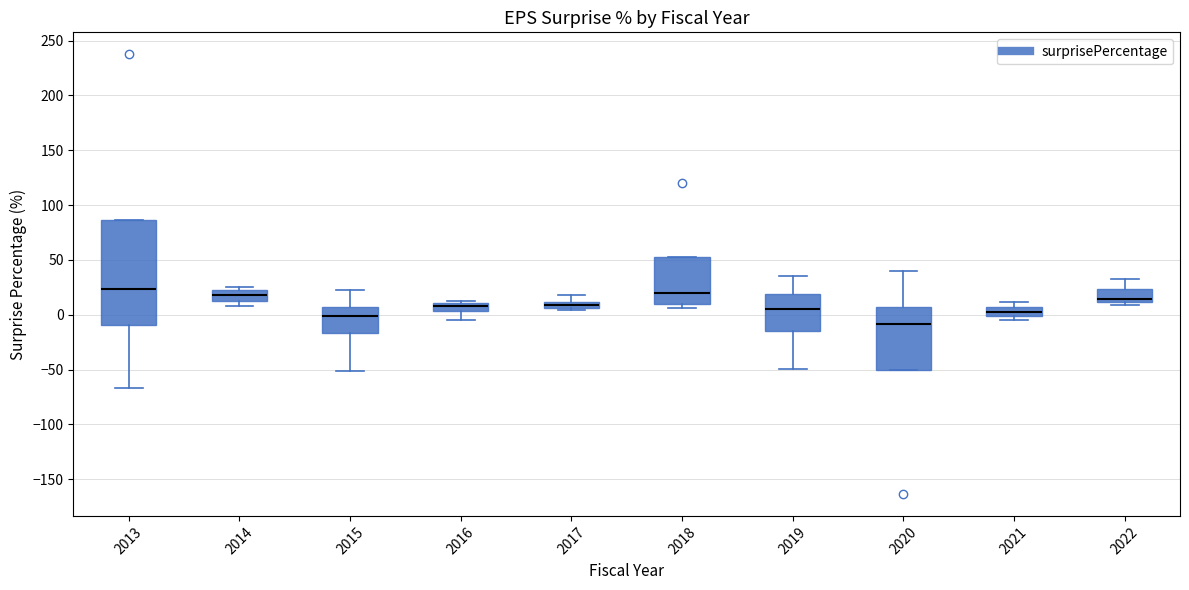

Comparing the boxes themselves (not the whiskers), which one is the tallest?

2013